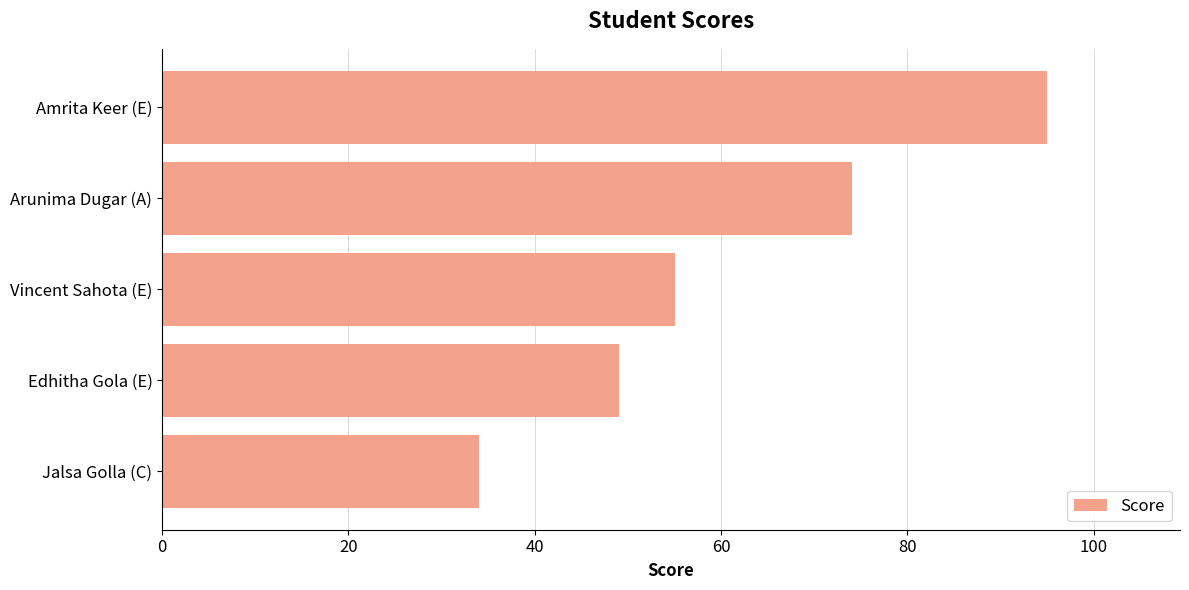

True or false: the data shows 31 at Vincent Sahota (E).

False